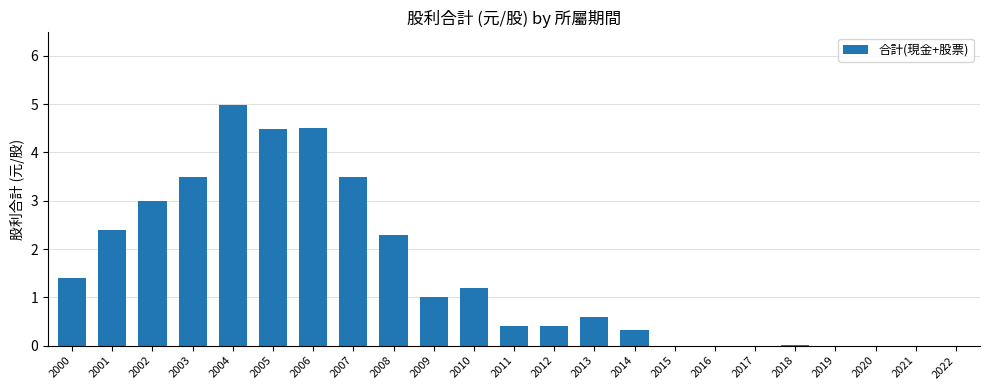

Are the bars horizontal?

No